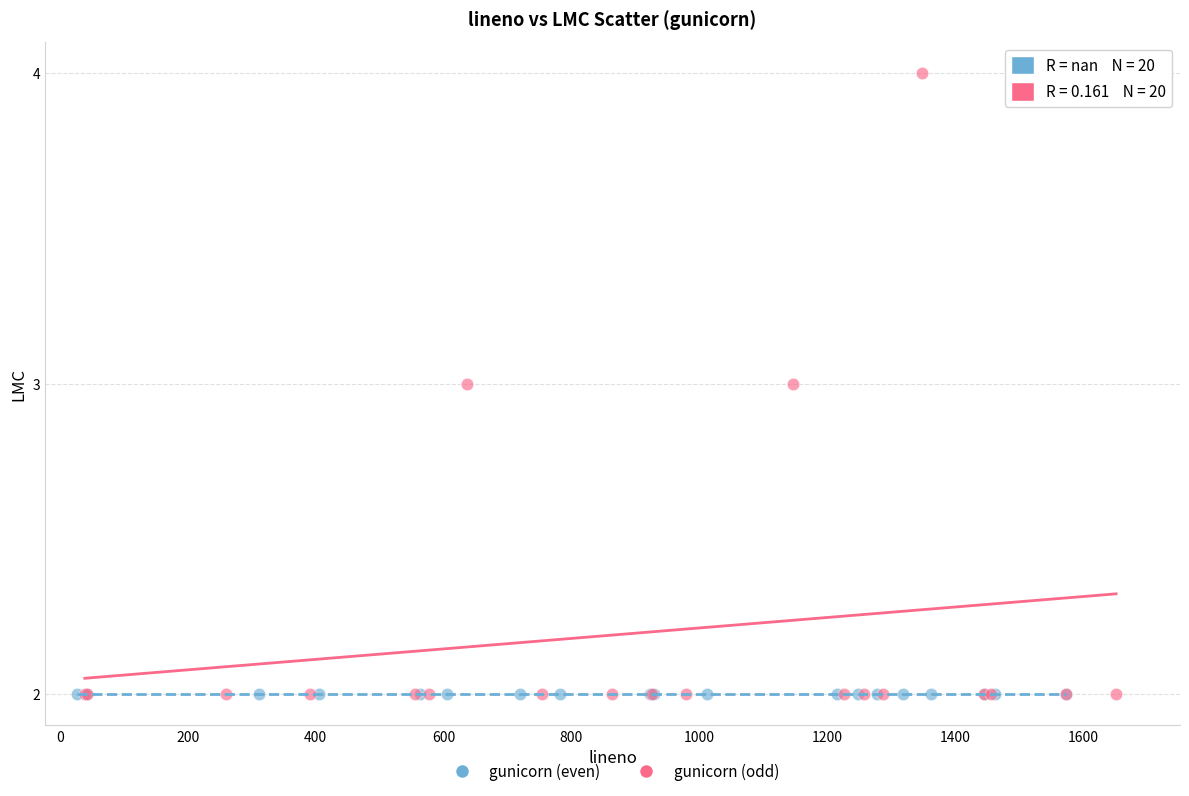

Which series contains the highest Y value?

gunicorn (odd)